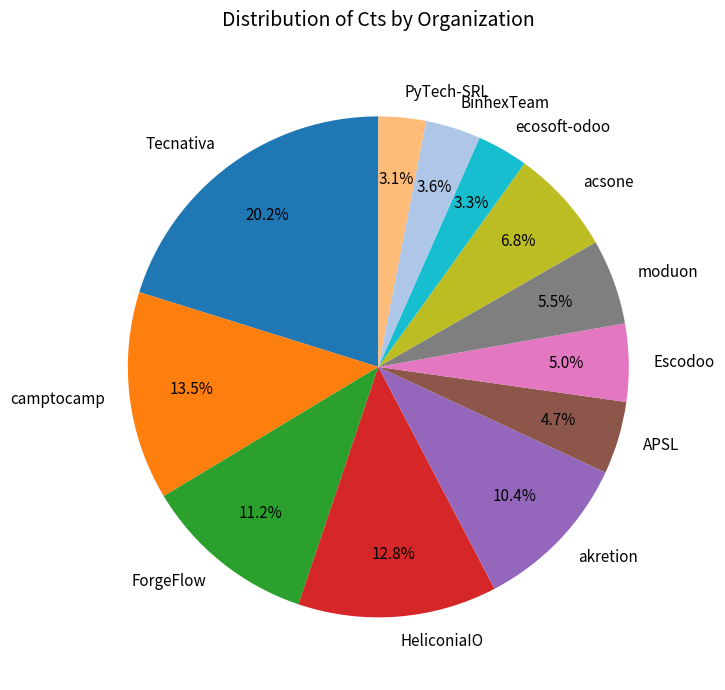

How many slices are in this pie chart?

12